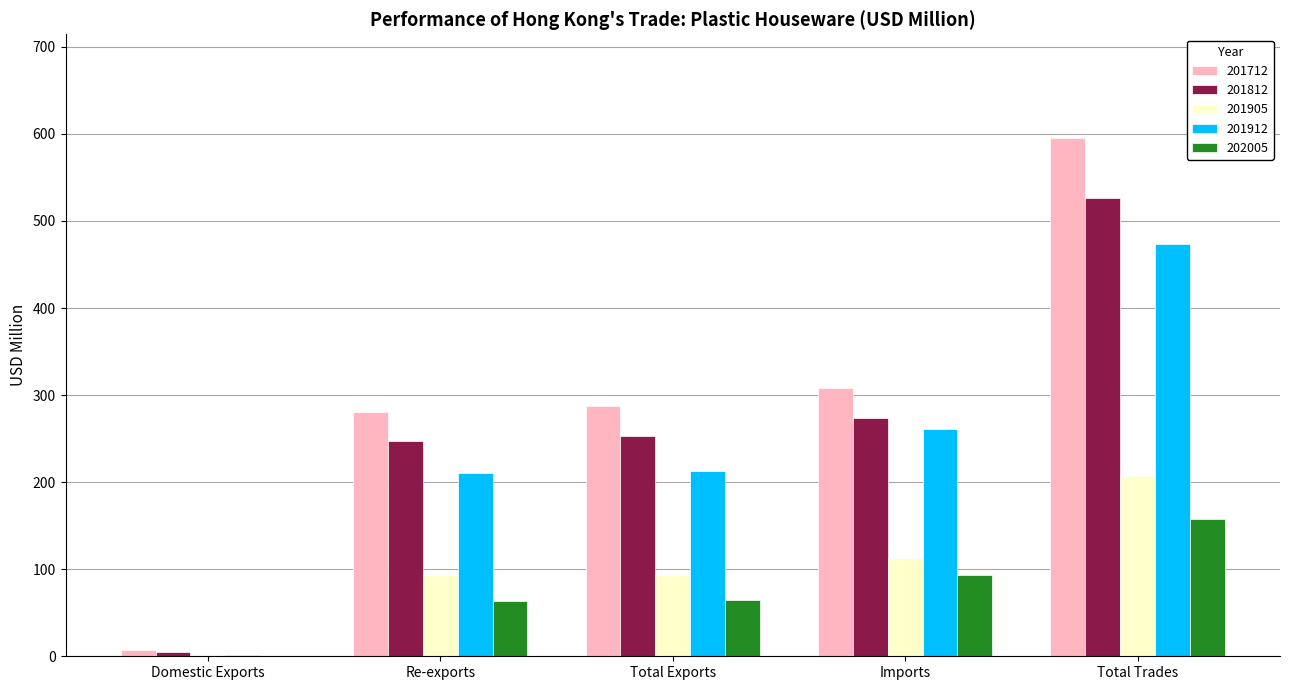

What are all the series names shown in the legend?

201712, 201812, 201905, 201912, 202005